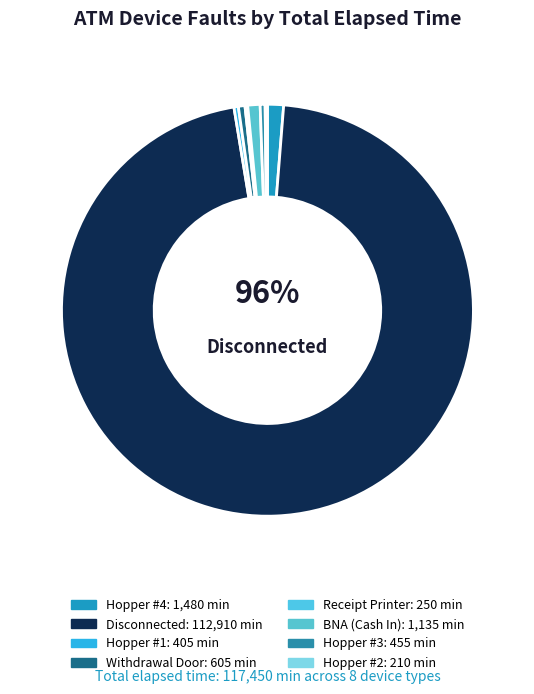

Which category accounts for the majority?

Disconnected